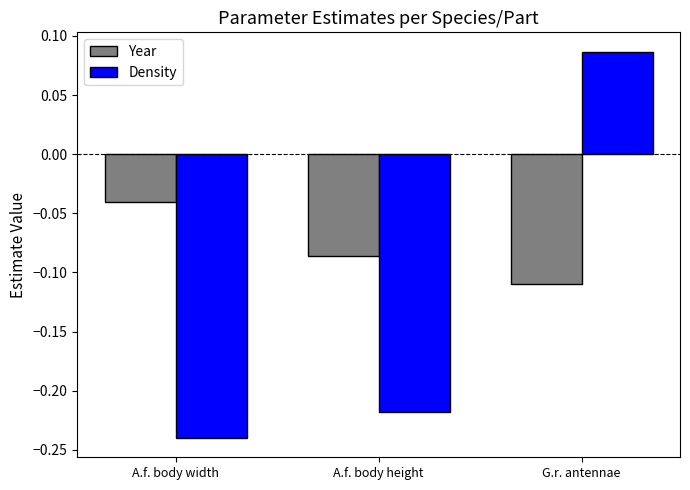

At which label does Density first exceed 0?

G.r. antennae